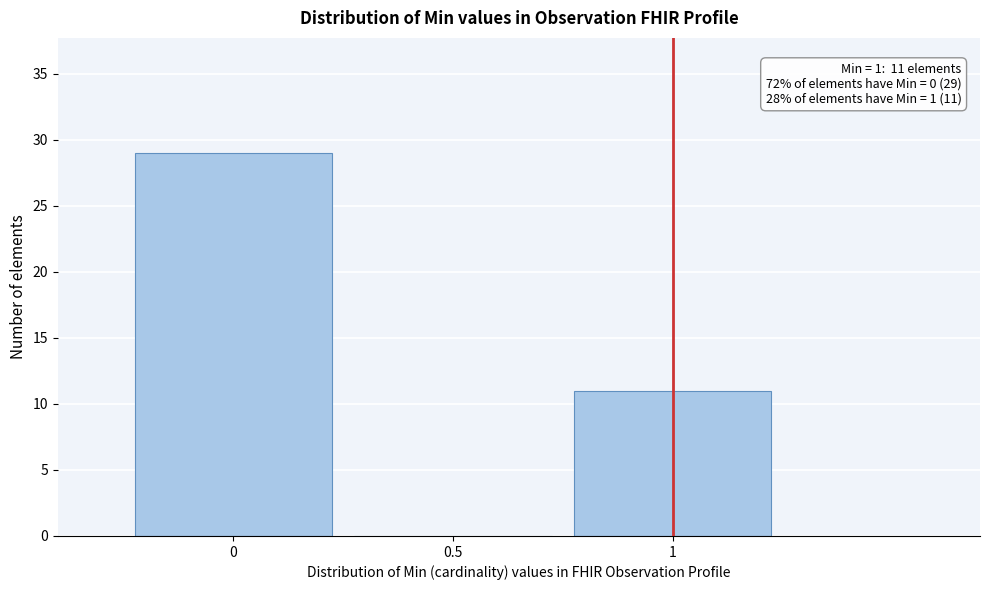

Reading right to left, extract all data points from this chart.

1=11	0.5=0	0=29